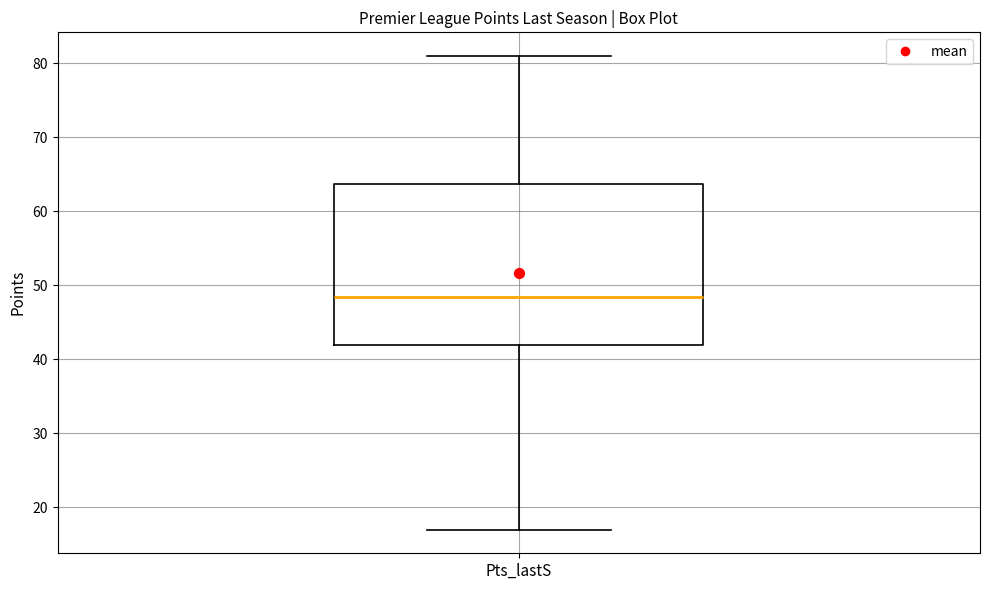

Where does the median line of the box for Pts_lastS sit on the y-axis? The values are not printed on the chart, so give them approximately, as read against the axis.

49